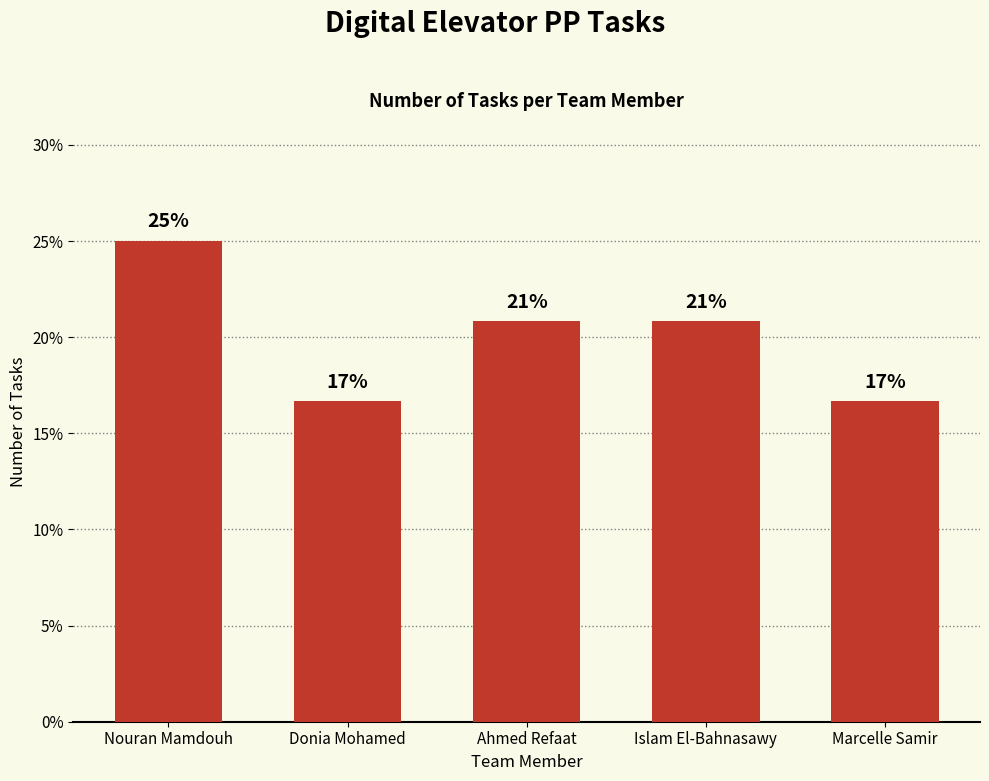

How many bars are there in total?

5